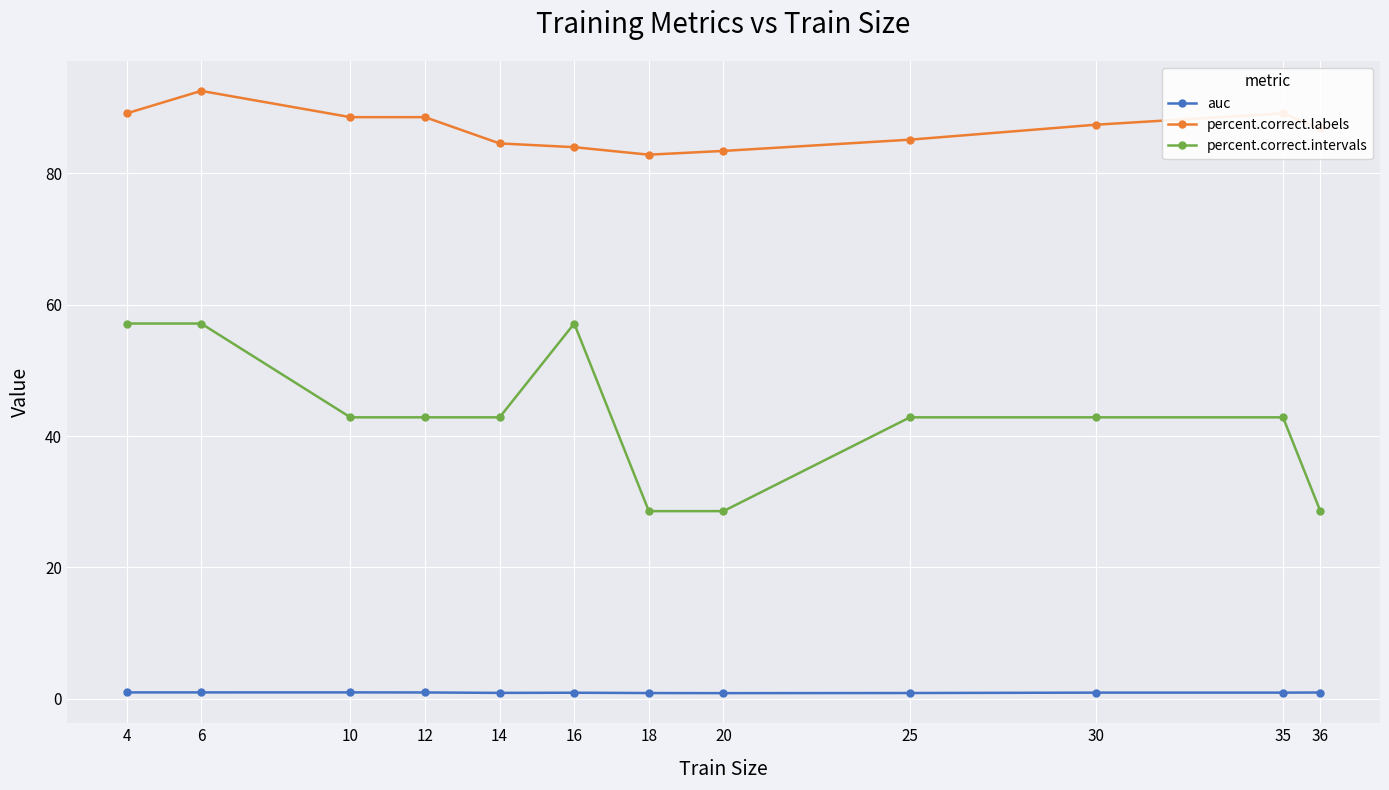

True or false: percent.correct.intervals and auc cross at least once.

False